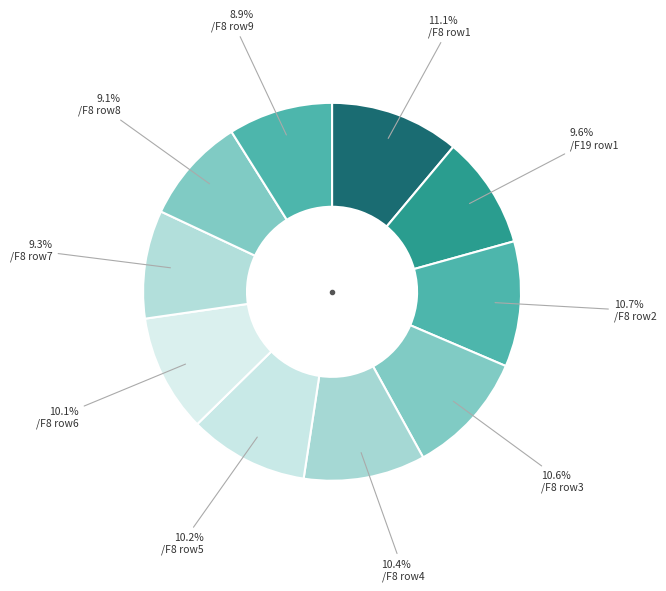

How many slices are in this pie chart?

10